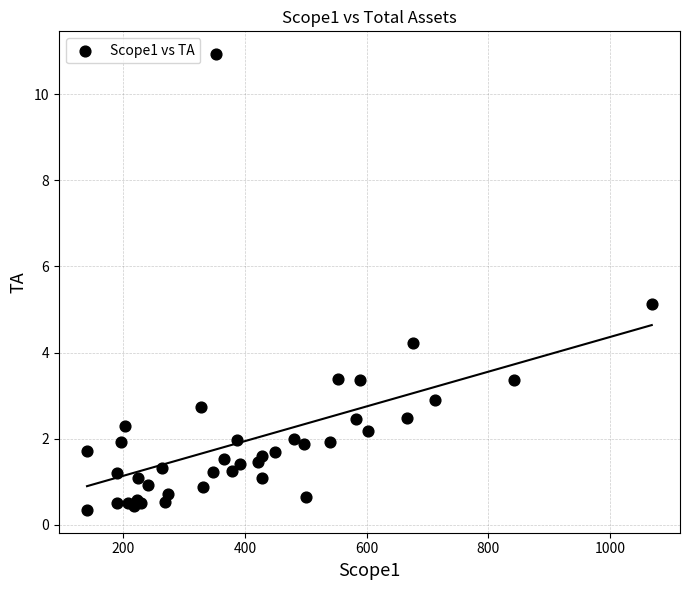

What Y value in the scatter plot is closest to 5?

5.1